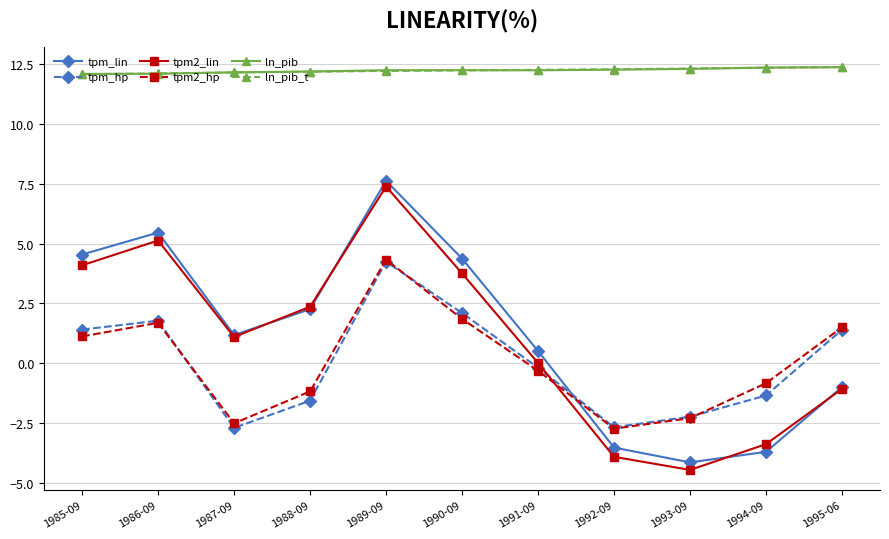

True or false: tpm_lin and tpm2_hp cross at least once.

True